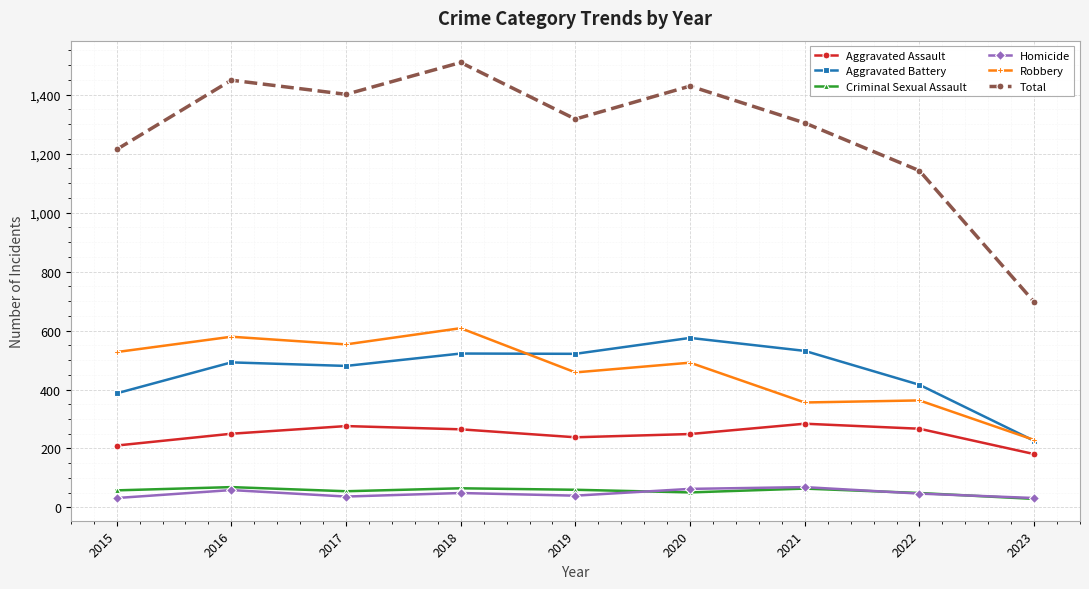

True or false: Total has a value of 1429 at 2020.

True